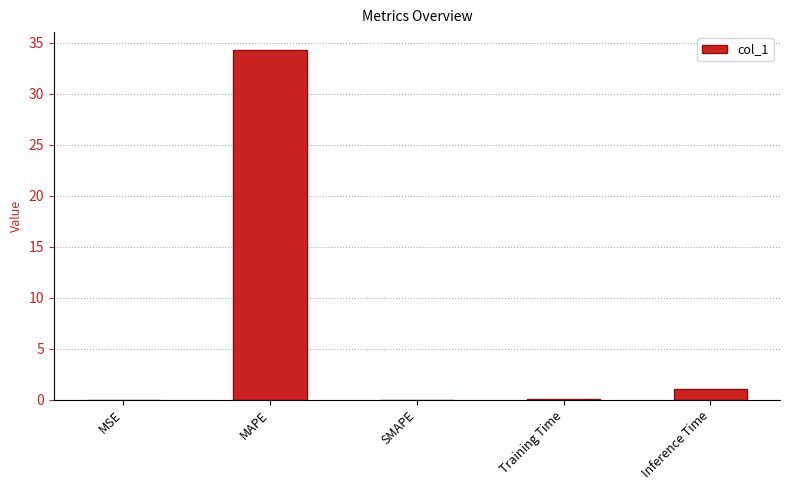

Between Inference Time and MAPE, which is larger?

MAPE